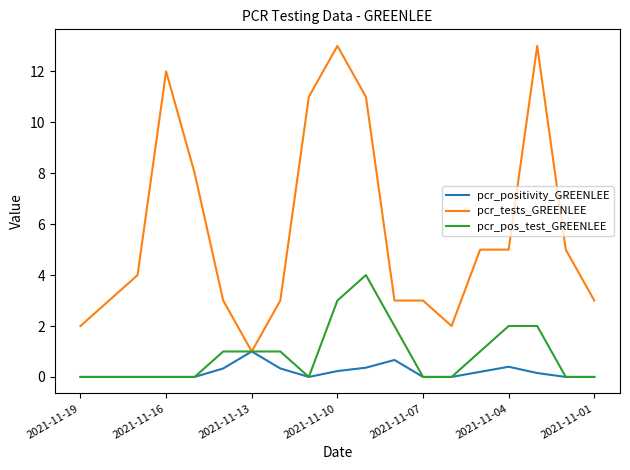

Which series has the widest spread of values?

pcr_tests_GREENLEE